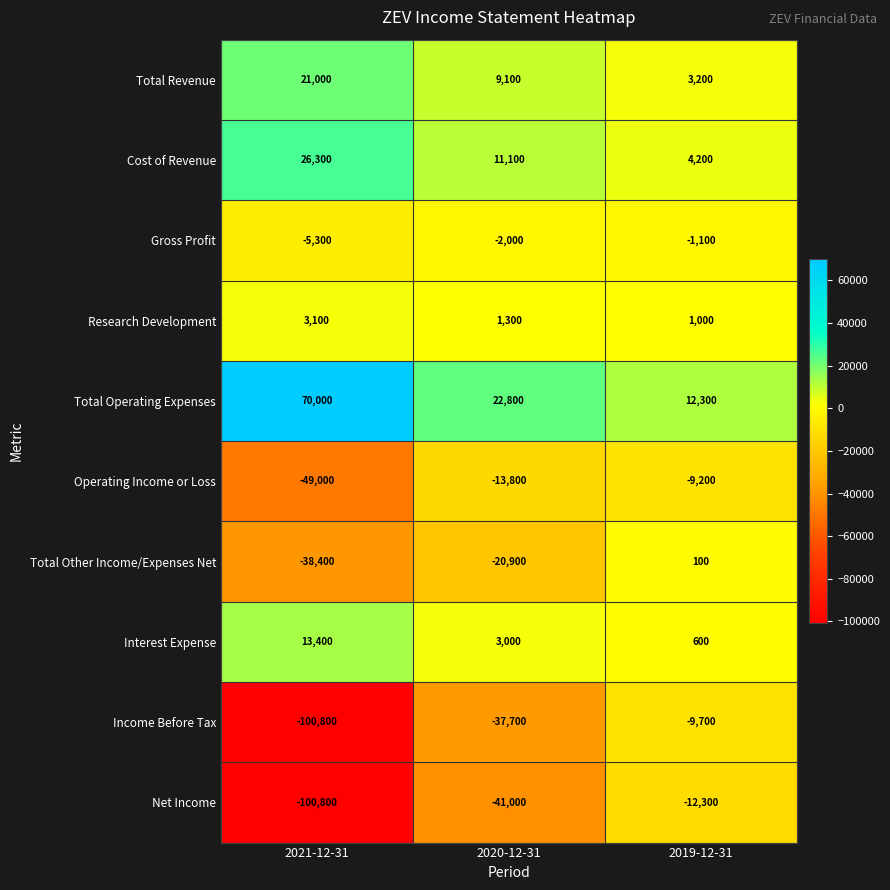

Rank the categories by Total Operating Expenses value from highest to lowest.

2021-12-31, 2020-12-31, 2019-12-31